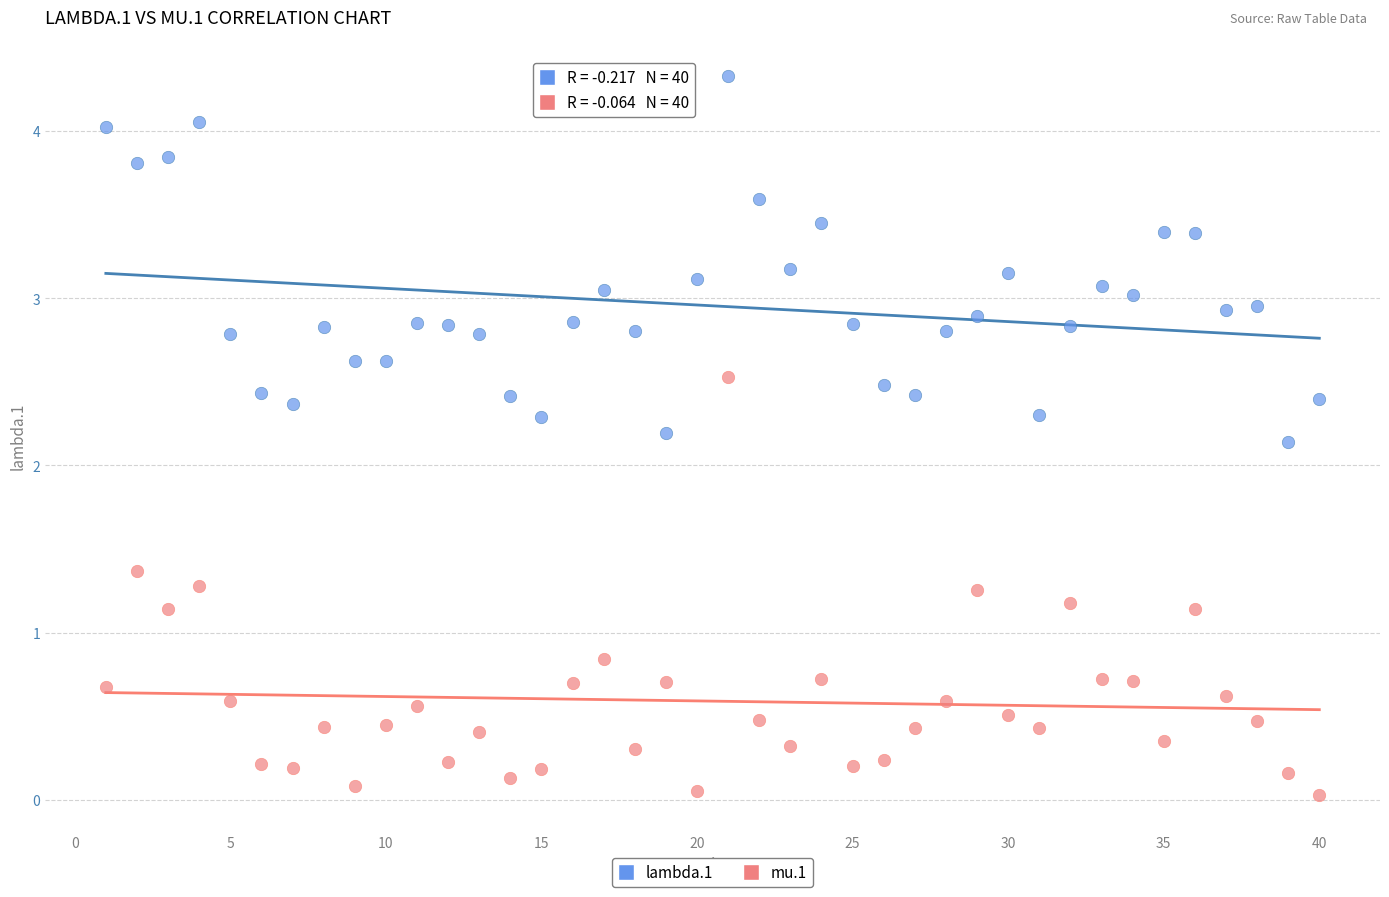

Across all data points, what is the range of X values (max minus min)?

39.0